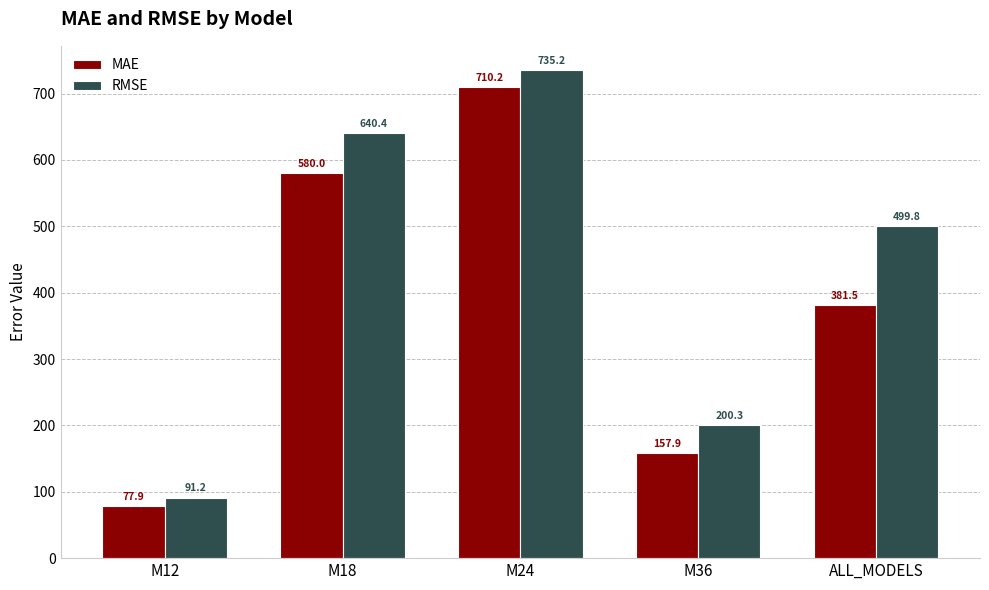

What is the difference between the RMSE values at M24 and M12?

644.0